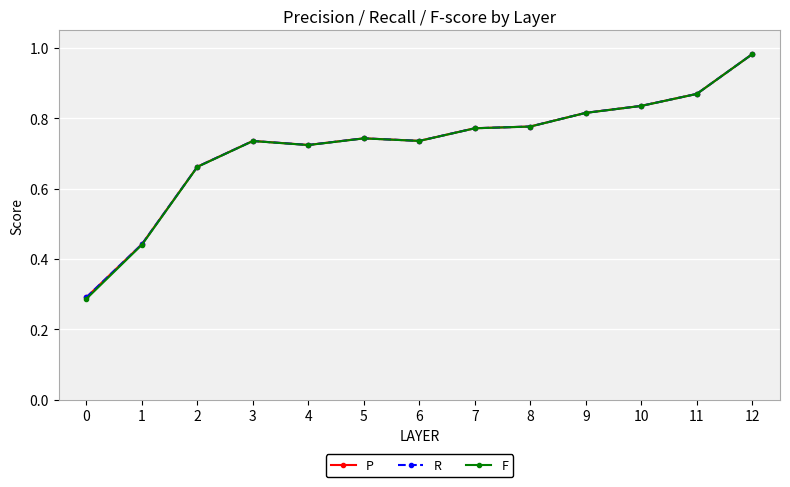

Which label corresponds to the largest value in the chart?

12